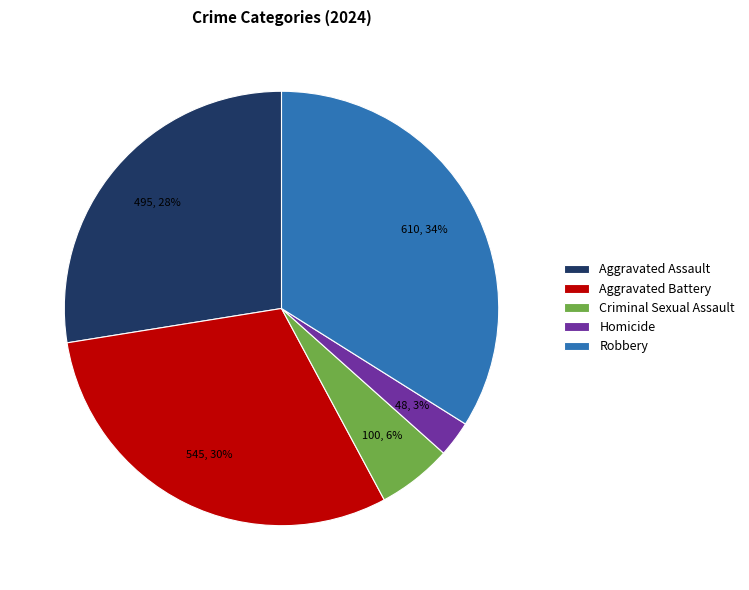

Which has a higher value, Homicide or Aggravated Assault?

Aggravated Assault